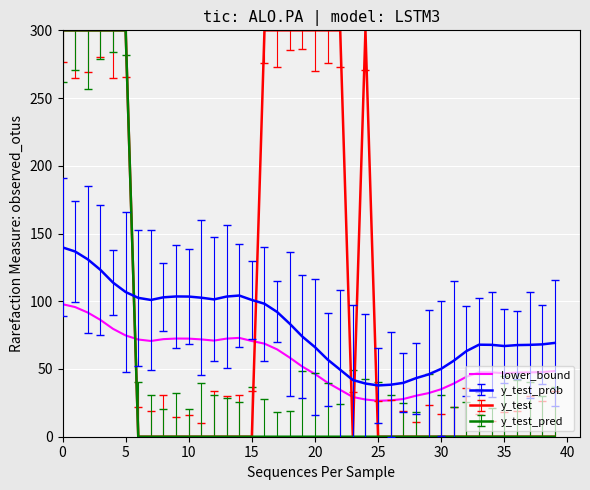

True or false: lower_bound and y_test_prob intersect in this chart.

False